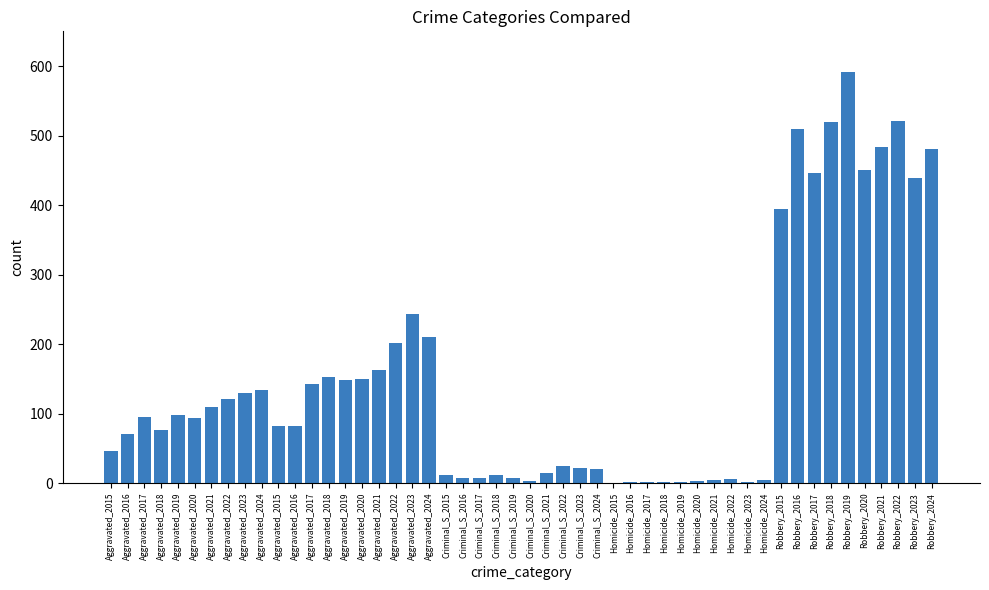

How many data points does each series have?

50